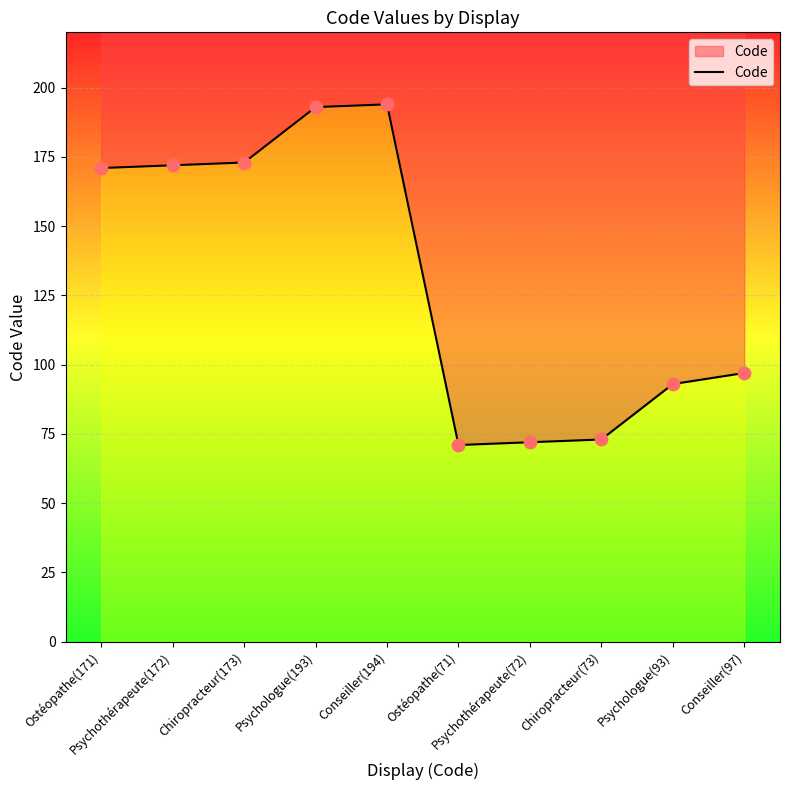

Between Psychothérapeute(172) and Conseiller(97), which is larger?

Psychothérapeute(172)